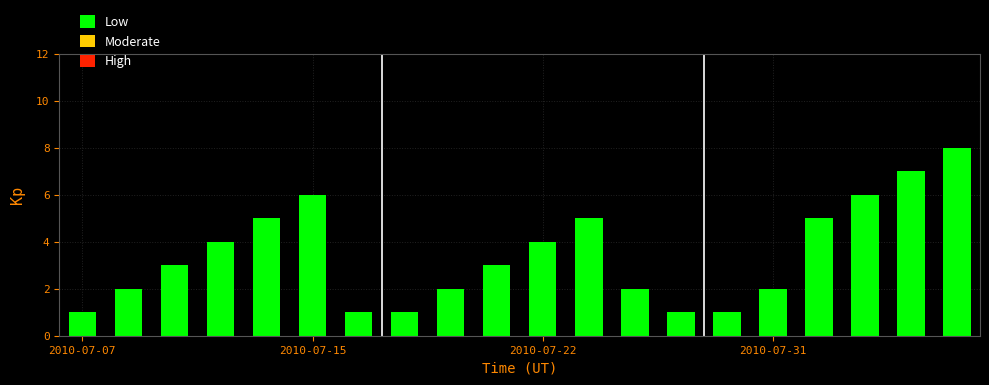

What is the sum of all values?

69